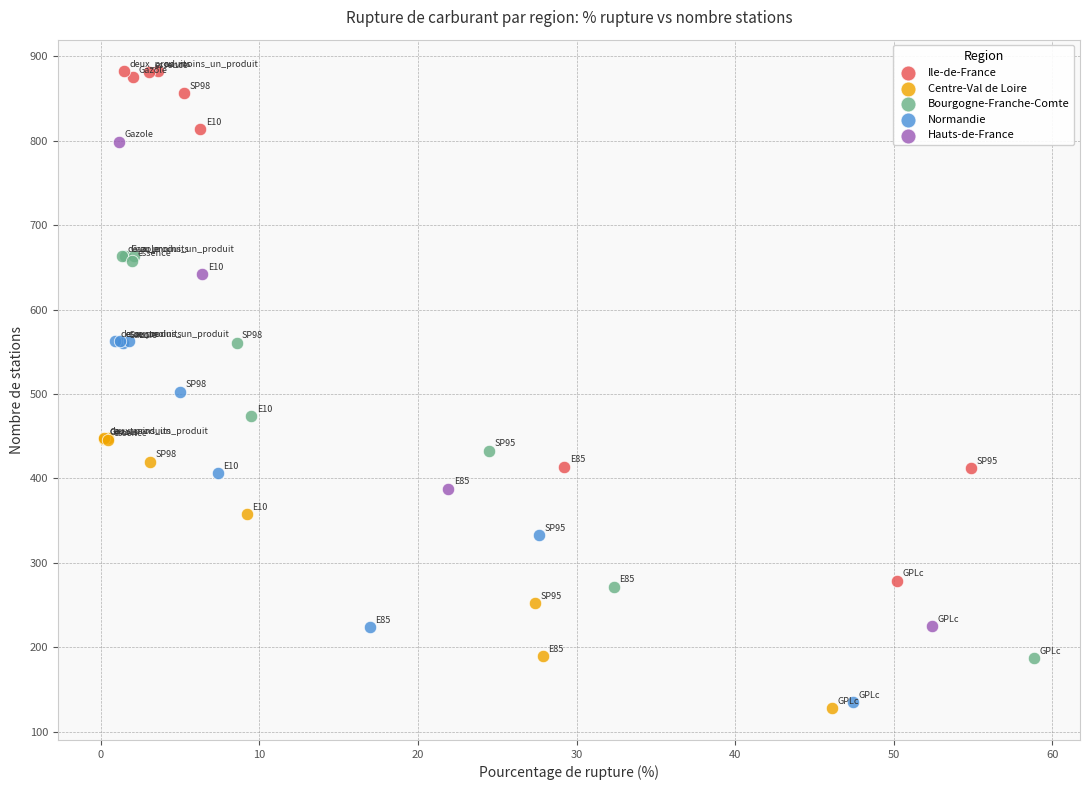

Which series reaches the maximum Y coordinate?

Ile-de-France